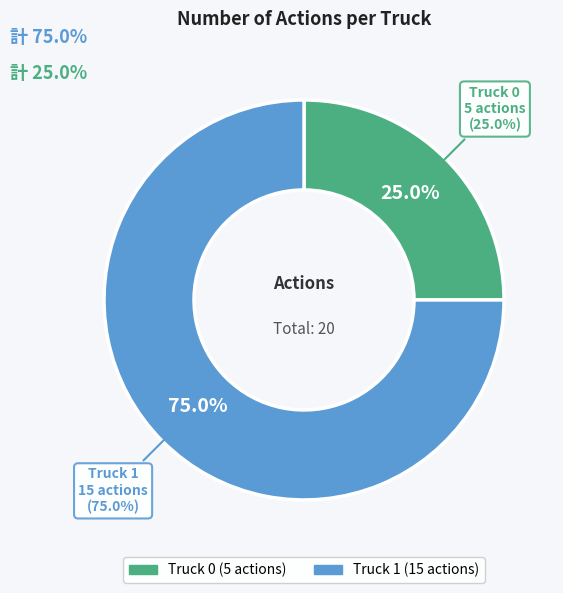

Is there any slice that represents more than half of the pie?

Yes